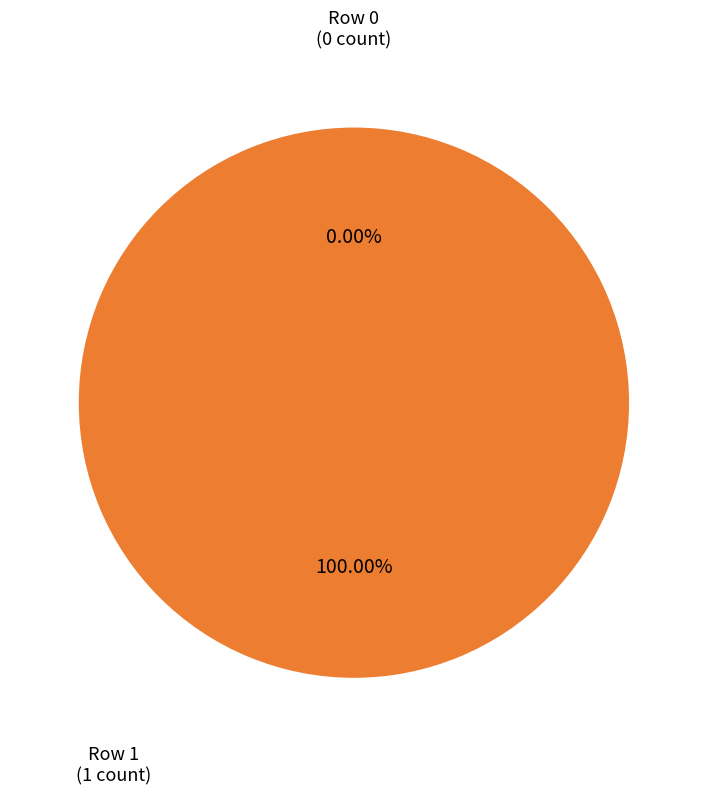

What percentage do Row 1 and Row 0 together represent?

100.0%